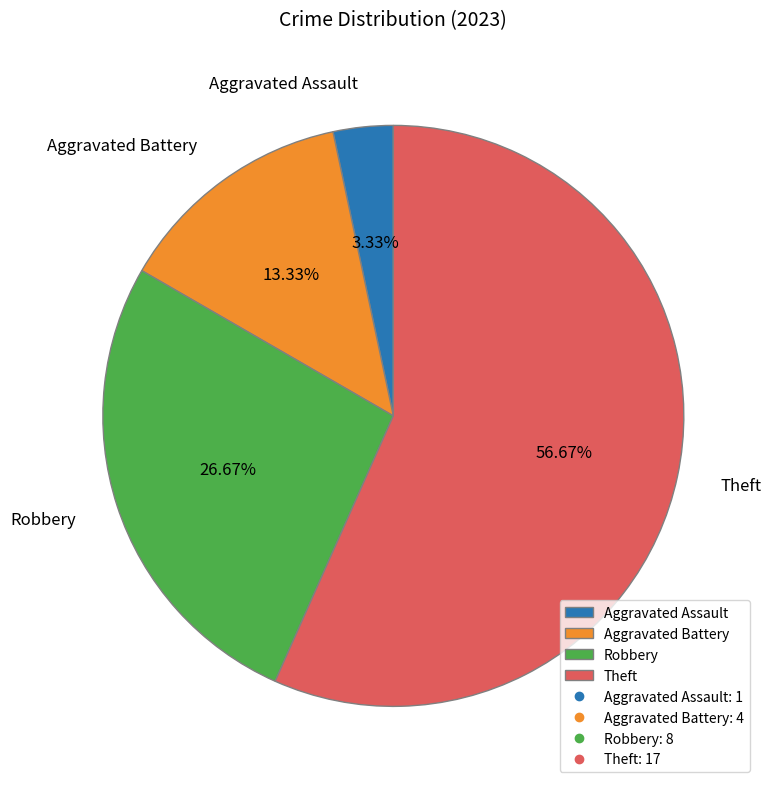

Rank the categories by value from lowest to highest.

Aggravated Assault, Aggravated Battery, Robbery, Theft